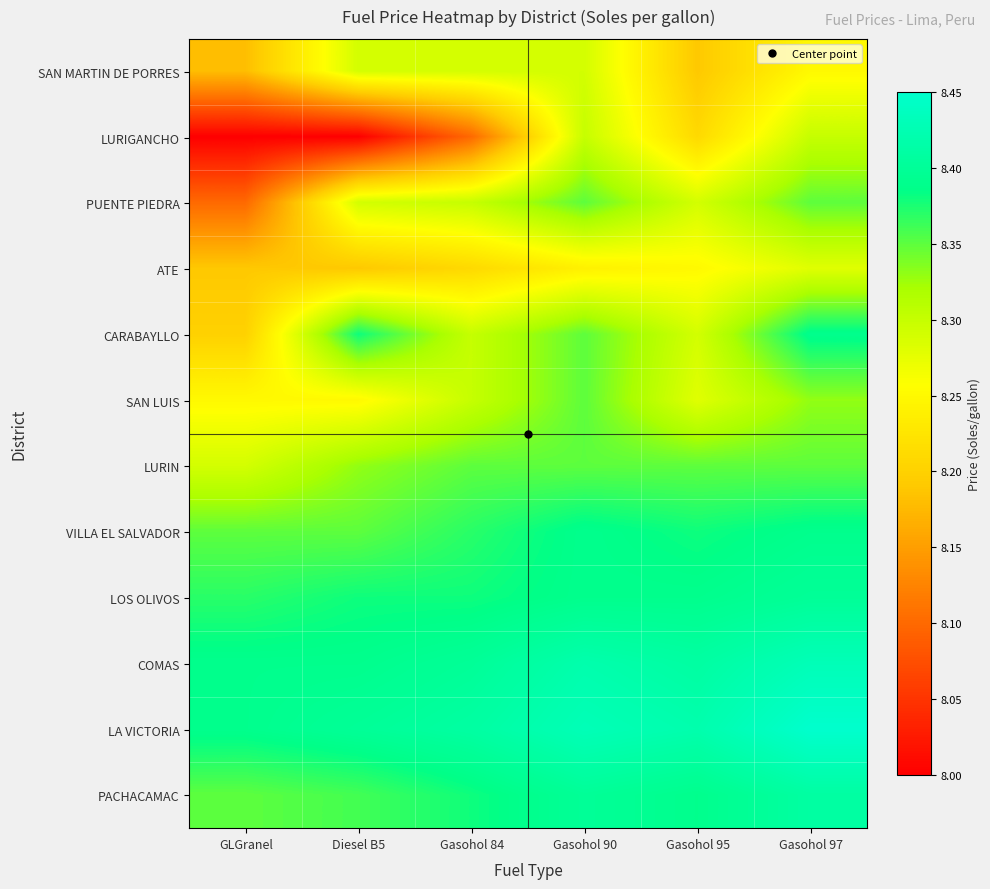

Which label corresponds to the largest value in the chart?

Gasohol 97